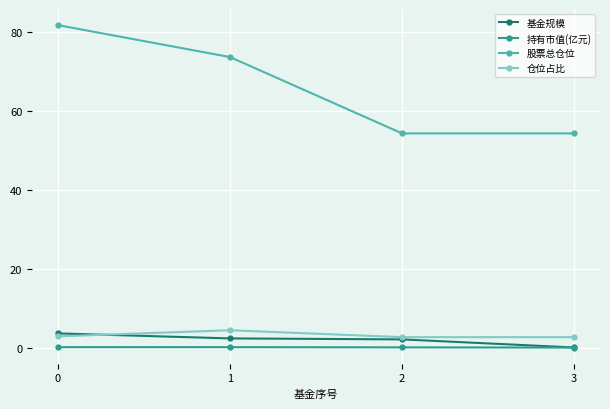

At which label does 基金规模 reach its minimum?

3